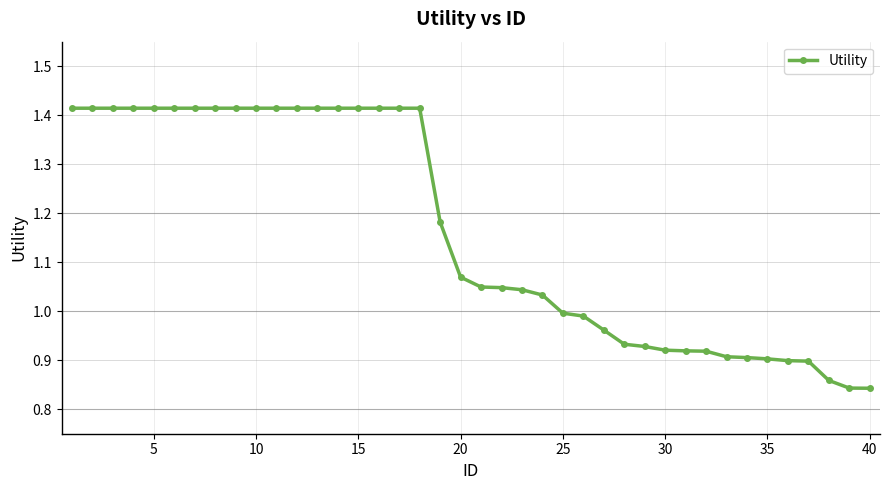

What is the difference between the maximum and second lowest values?

0.6